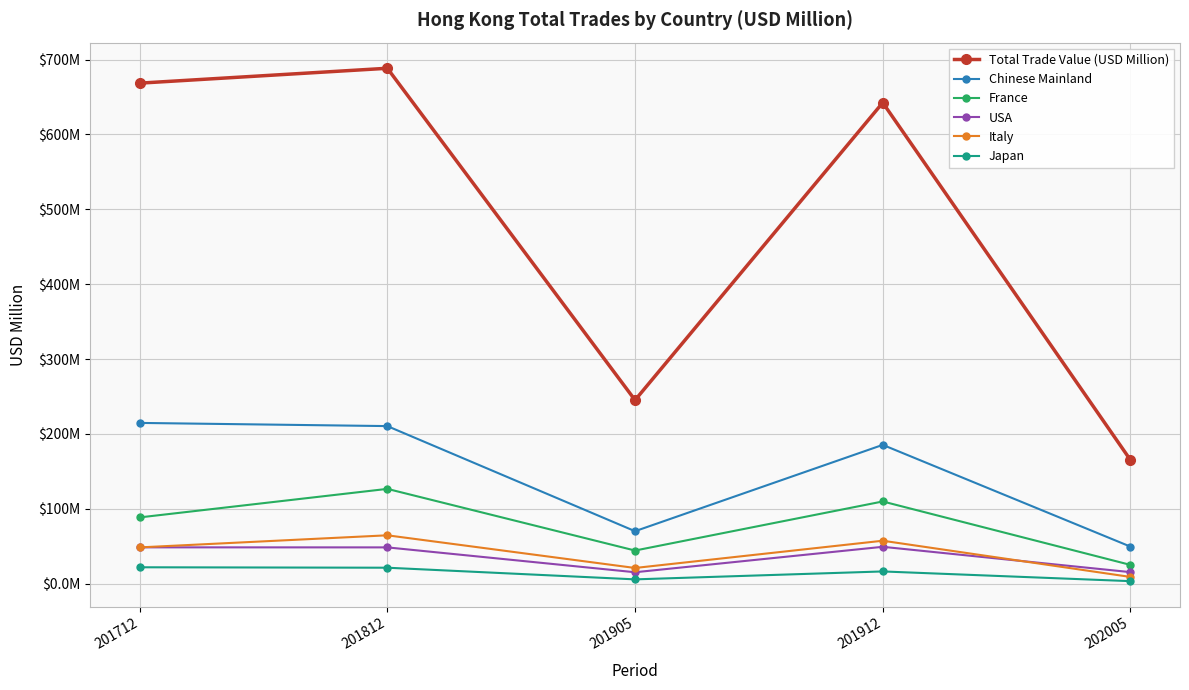

At which category does the chart reach its peak across all series?

201812